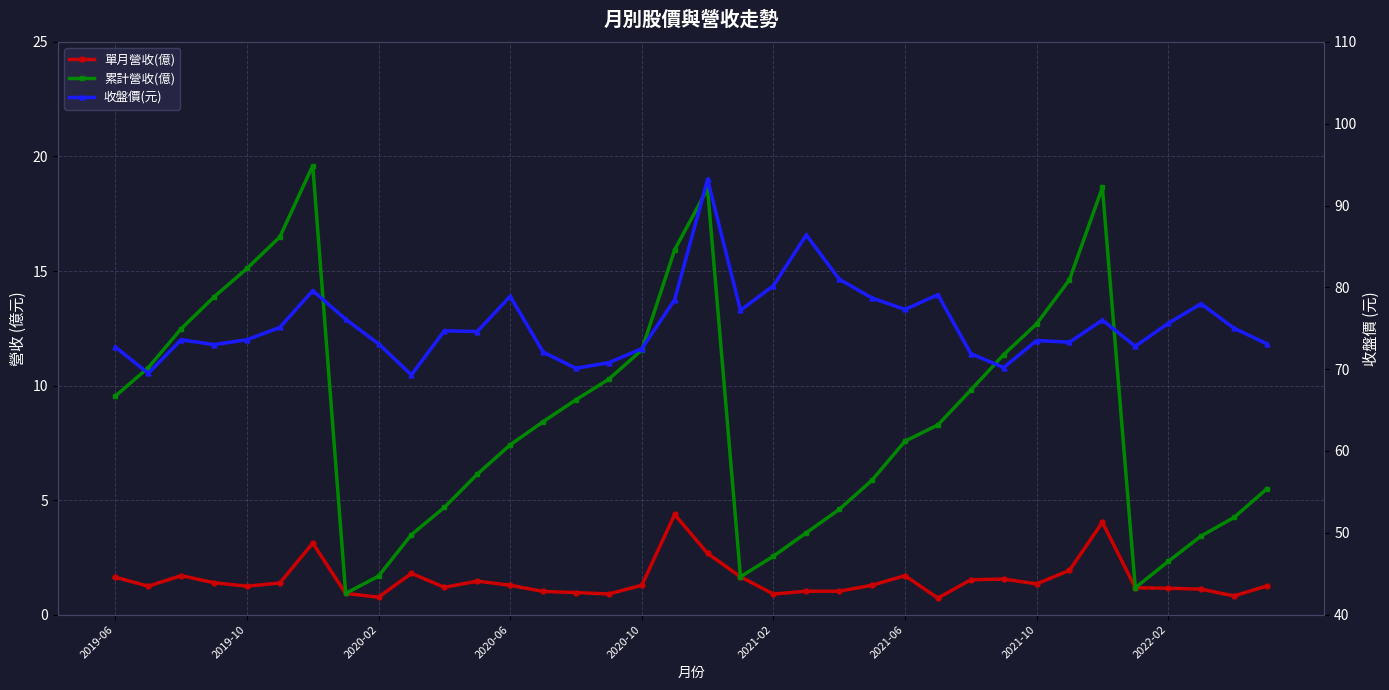

What is the sum of all 單月營收(億) values?

54.5